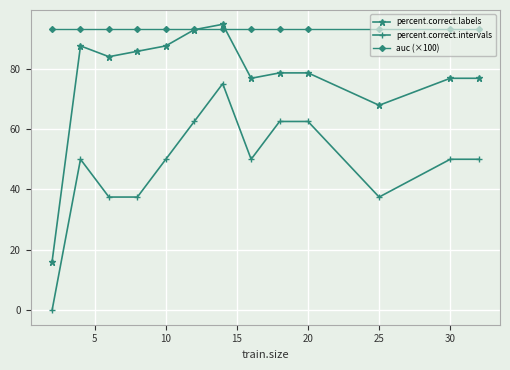

At how many categories does at least one series exceed 55?

13